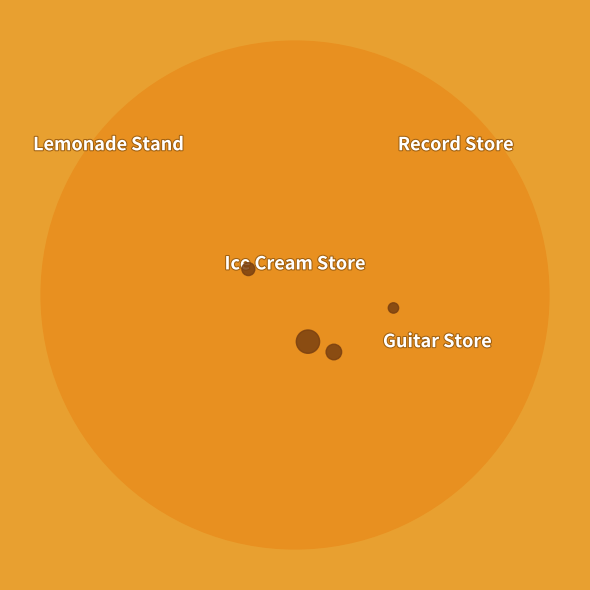

To the nearest percent, what is the difference between the largest and smallest slice percentages?

55%